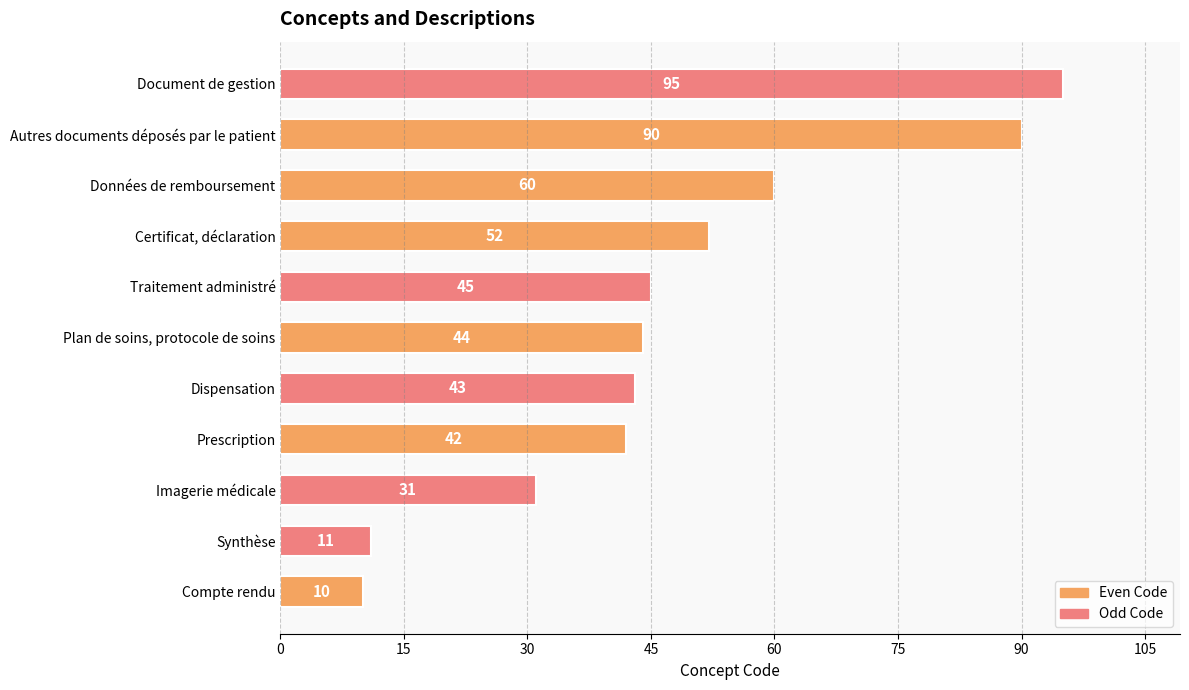

List the labels in order of value, smallest first.

Compte rendu, Synthèse, Imagerie médicale, Prescription, Dispensation, Plan de soins, protocole de soins, Traitement administré, Certificat, déclaration, Données de remboursement, Autres documents déposés par le patient, Document de gestion